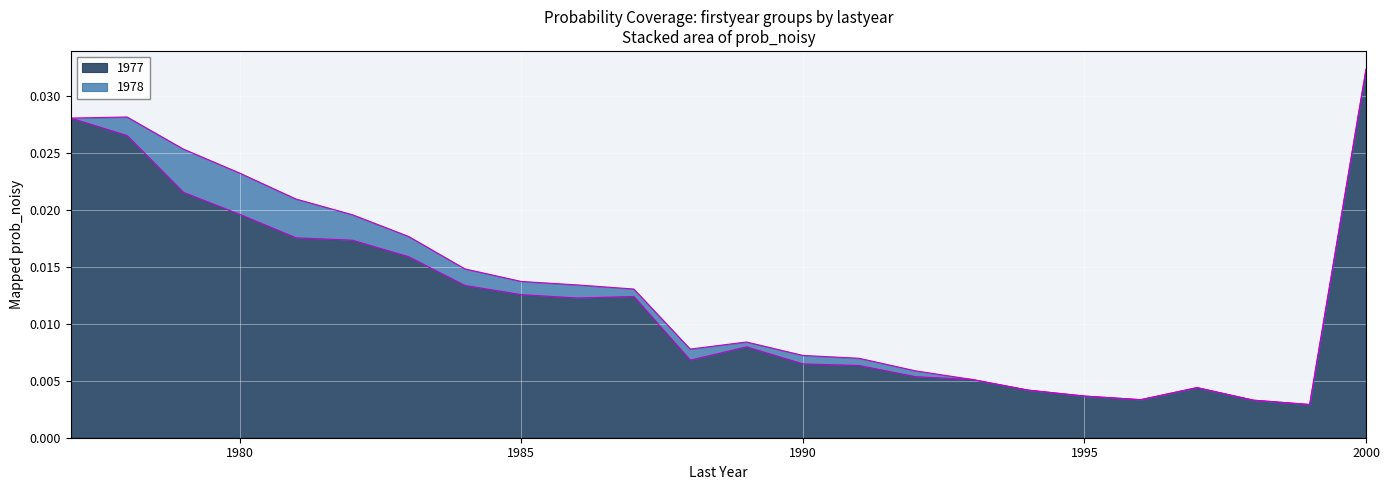

At which label does 1977 reach its peak?

2000